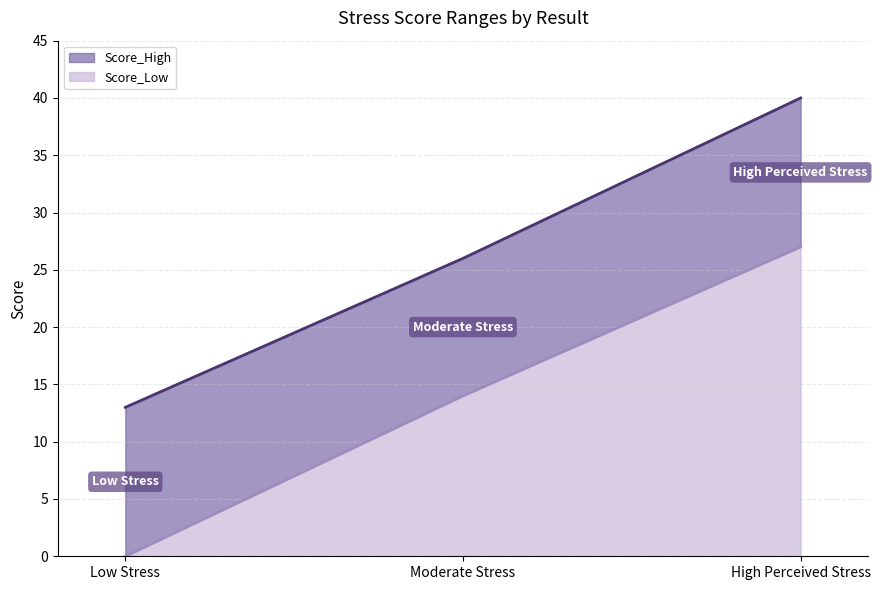

How many values in the Score_Low series are below 14?

1